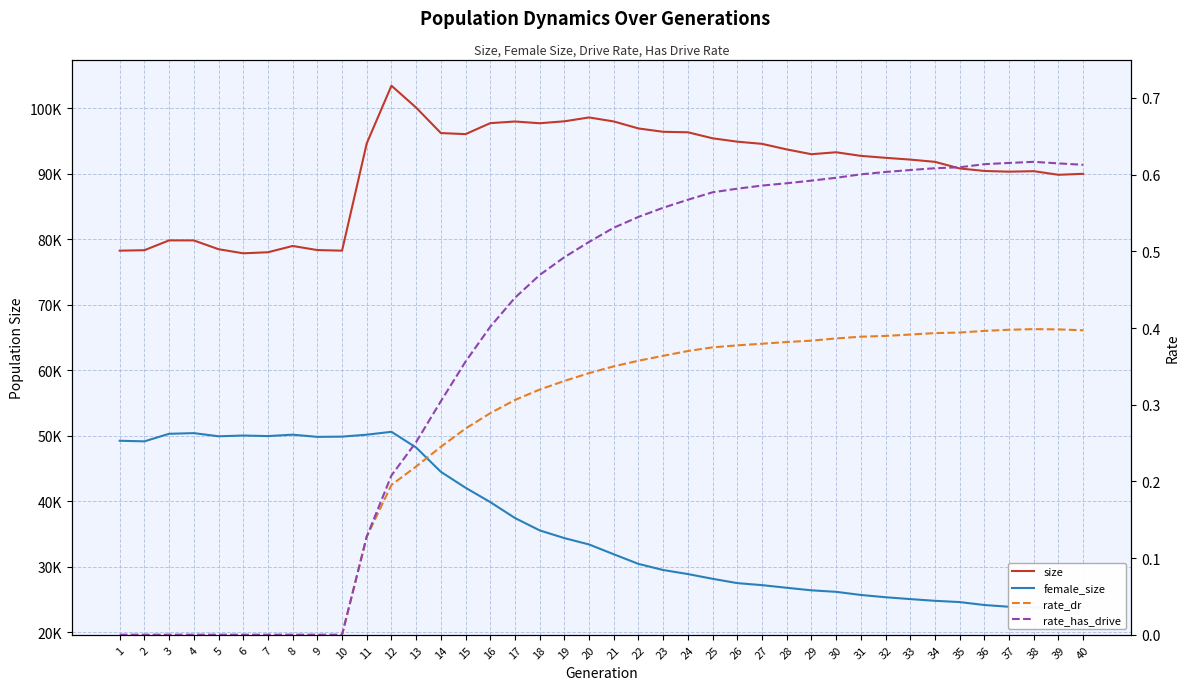

At which category does female_size reach its first local peak?

4